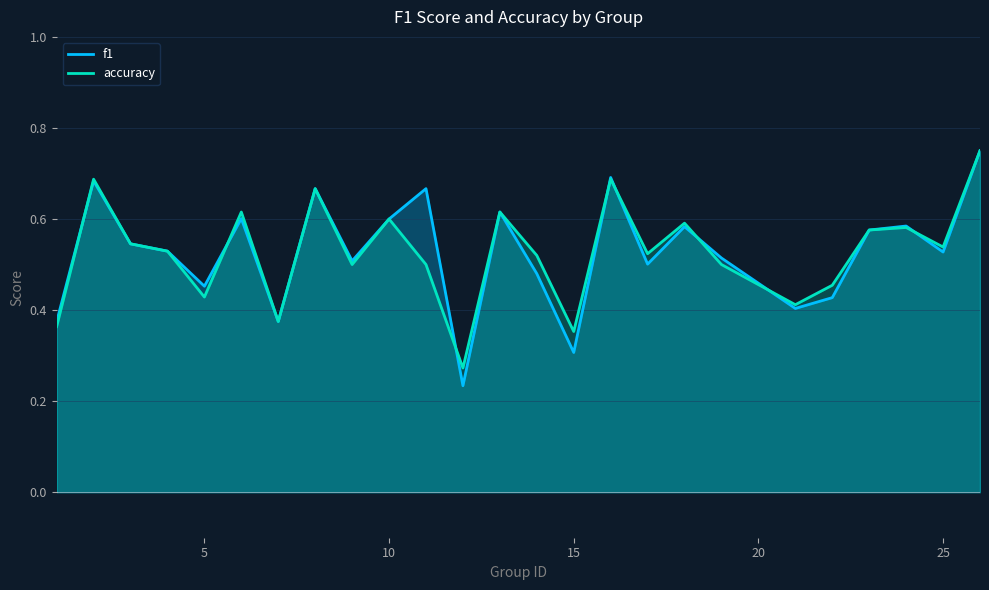

The value of f1 at 25 is 0.2. True or false?

False